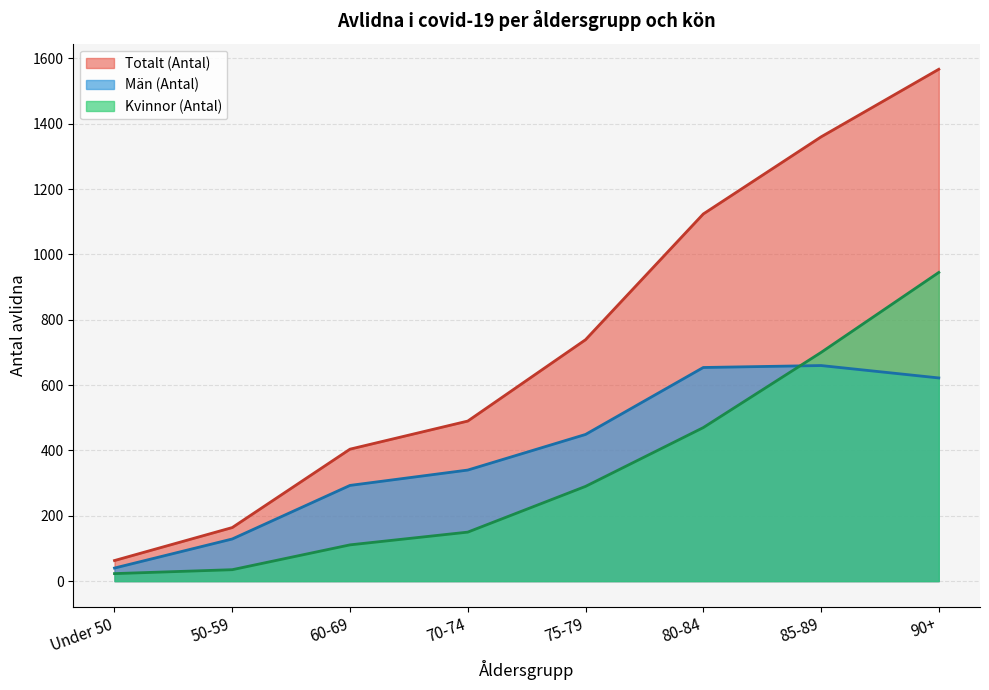

What is the minimum value shown in the chart?

23